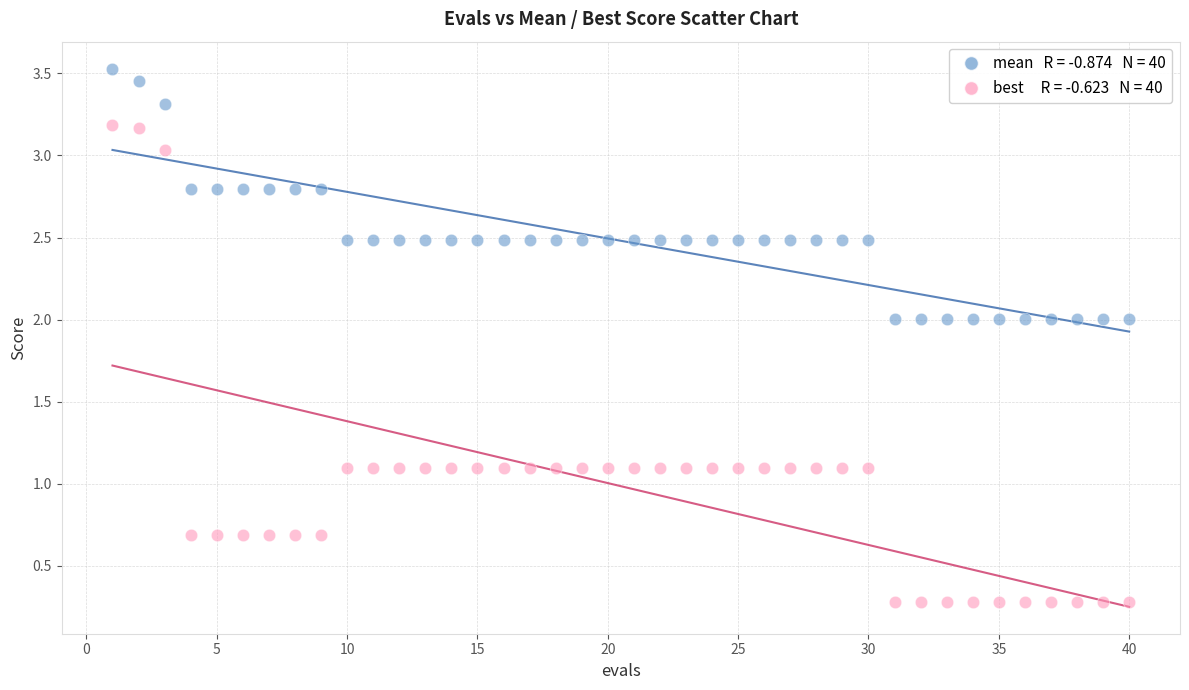

Across all data points, what is the range of Y values (max minus min)?

3.2